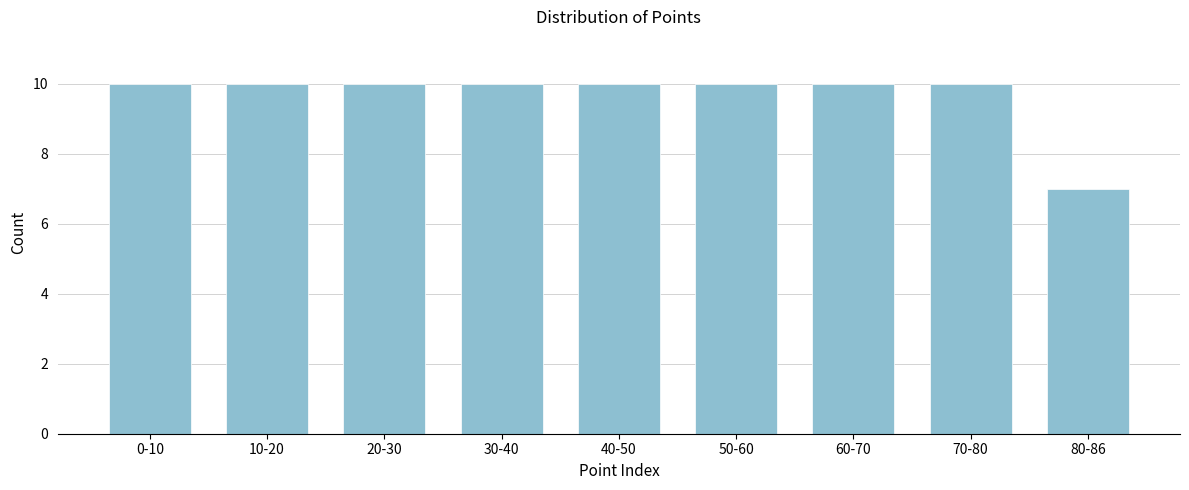

Reading right to left, what are all the values shown in this chart?

80-86=7	70-80=10	60-70=10	50-60=10	40-50=10	30-40=10	20-30=10	10-20=10	0-10=10